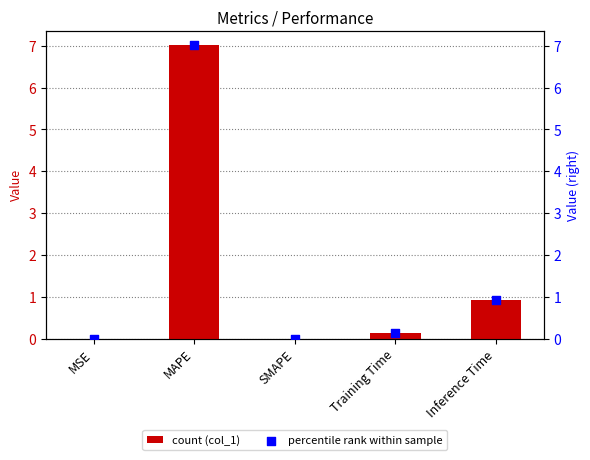

Which series contains the highest Y value?

col_1